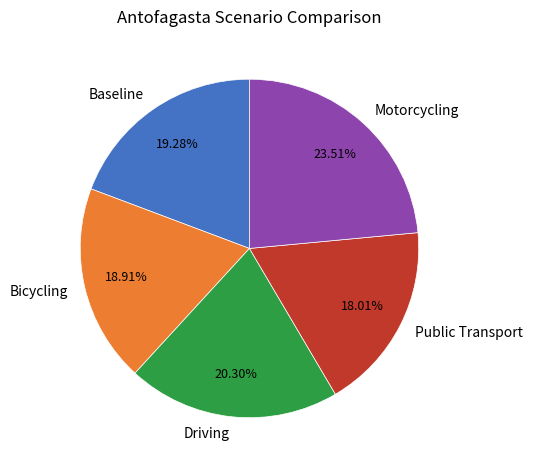

What is the smallest slice in the pie chart?

Public Transport